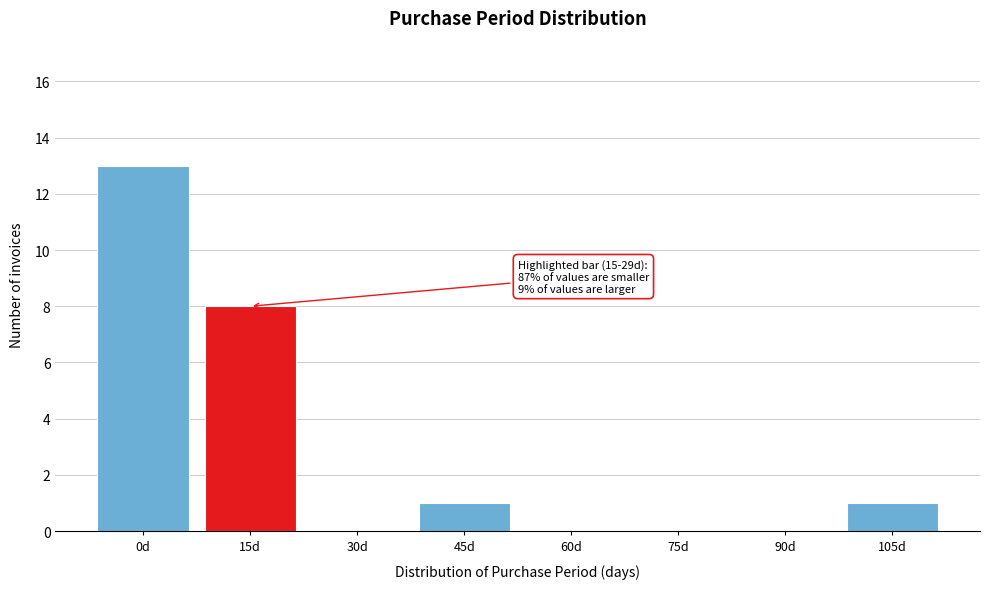

Reading left to right, transcribe all the data shown in this chart.

0d=13	15d=8	30d=0	45d=1	60d=0	75d=0	90d=0	105d=1